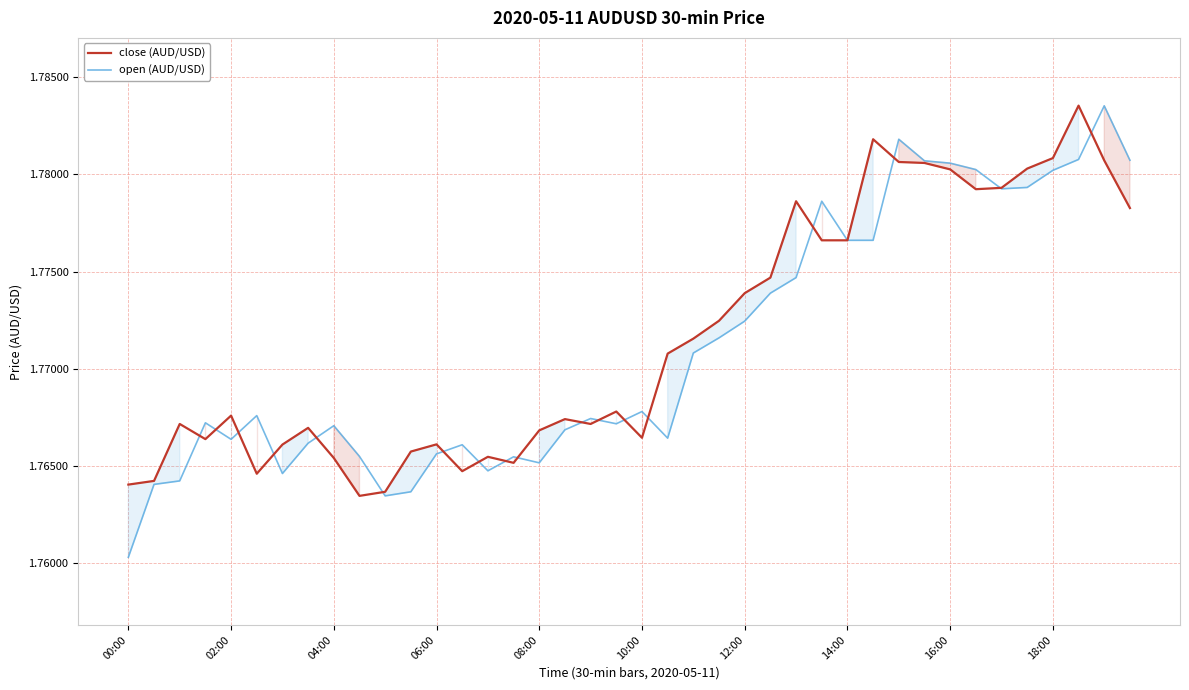

Which series has the widest spread of values?

open (AUD/USD)